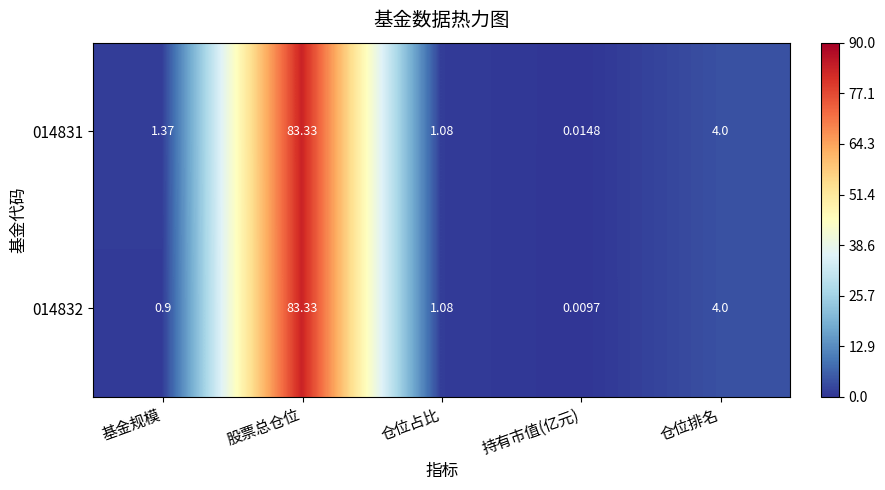

Is the value of 014831 at 仓位占比 greater than the value of 014832 at 基金规模?

Yes